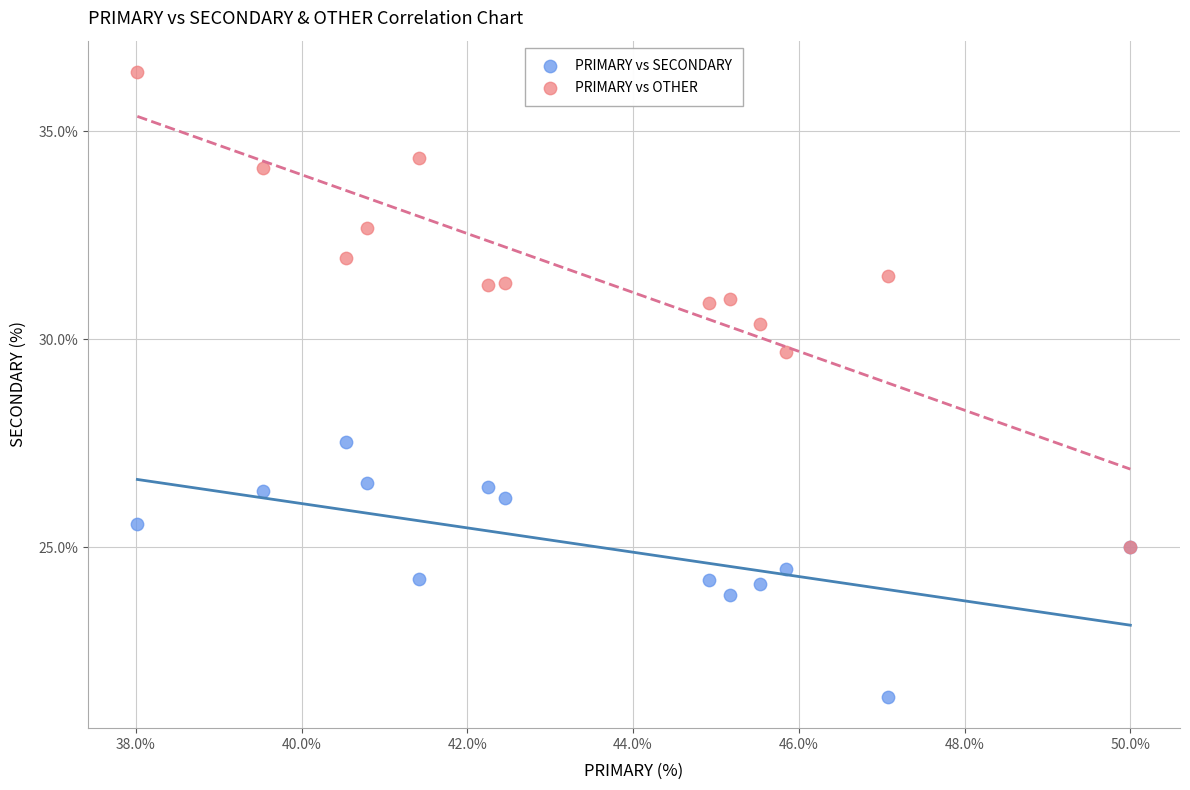

Across all series, what Y value is closest to 28?

27.5